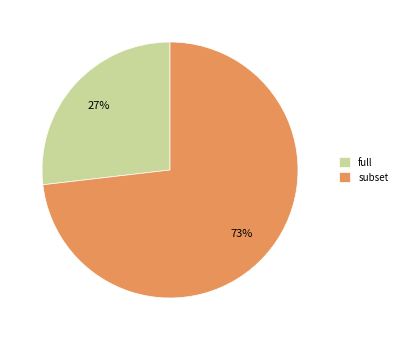

Which slice represents more than half of the pie?

subset